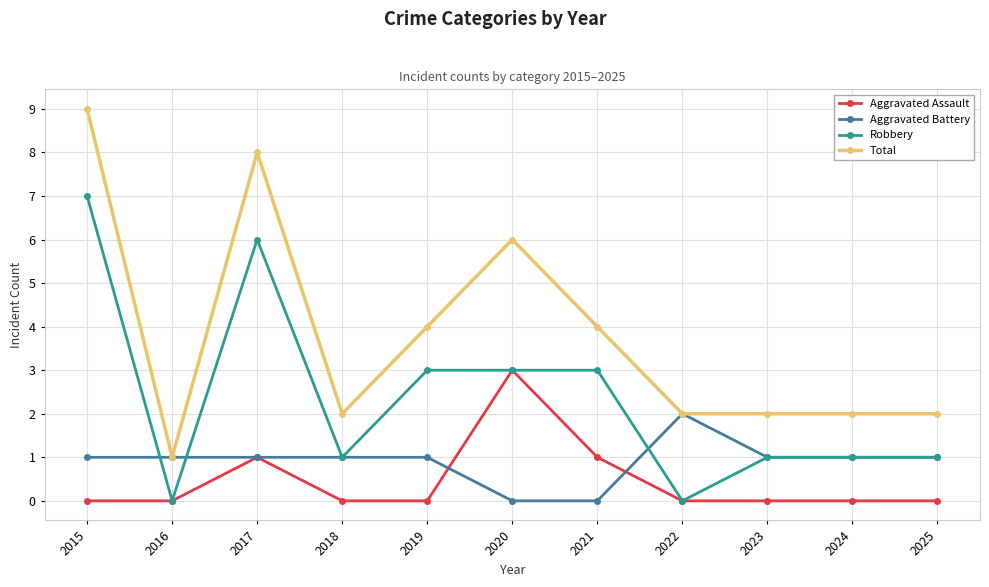

Which series ends up on top after the final intersection of Aggravated Battery and Aggravated Assault?

Aggravated Battery